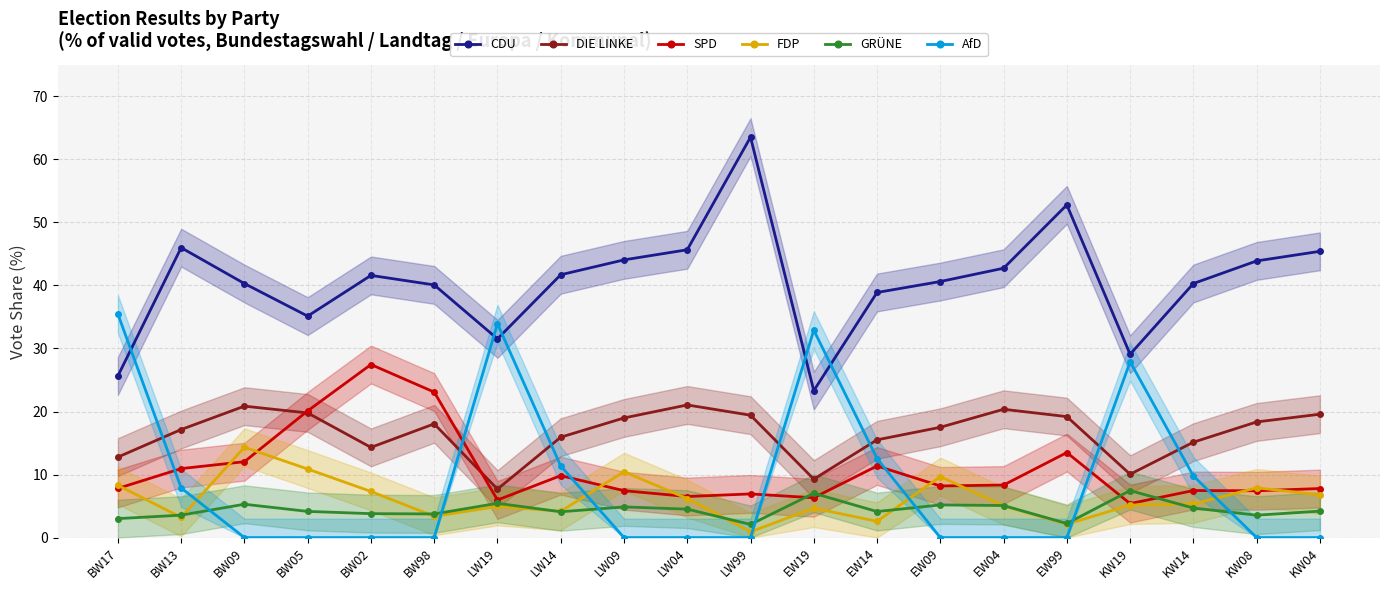

Rank the categories by CDU value from highest to lowest.

LW99, EW99, BW13, LW04, KW04, LW09, KW08, EW04, LW14, BW02, EW09, BW09, KW14, BW98, EW14, BW05, LW19, KW19, BW17, EW19